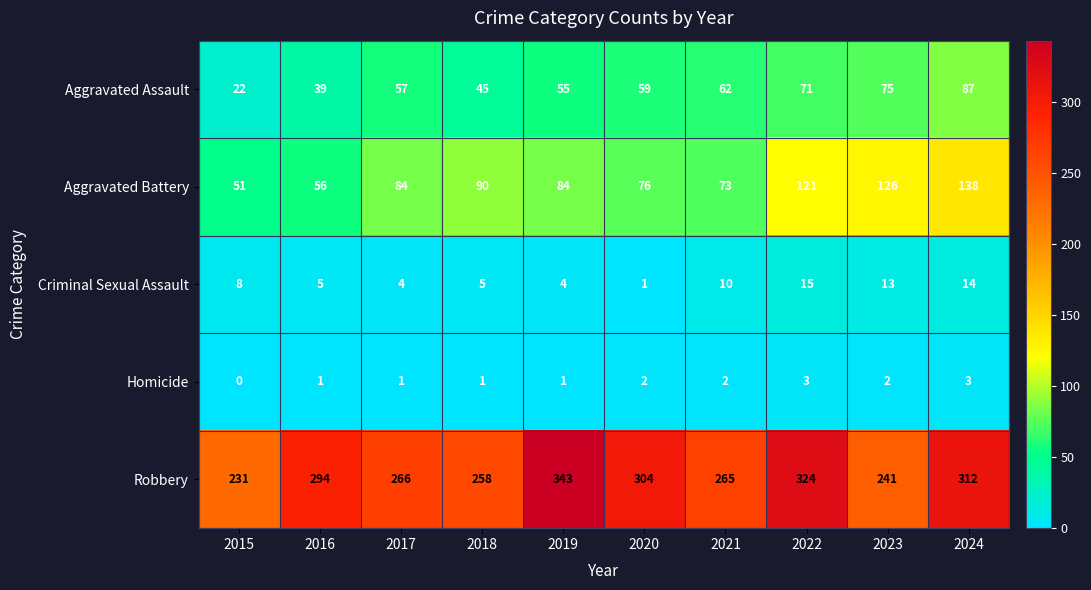

What is the sum of all Aggravated Battery values?

899